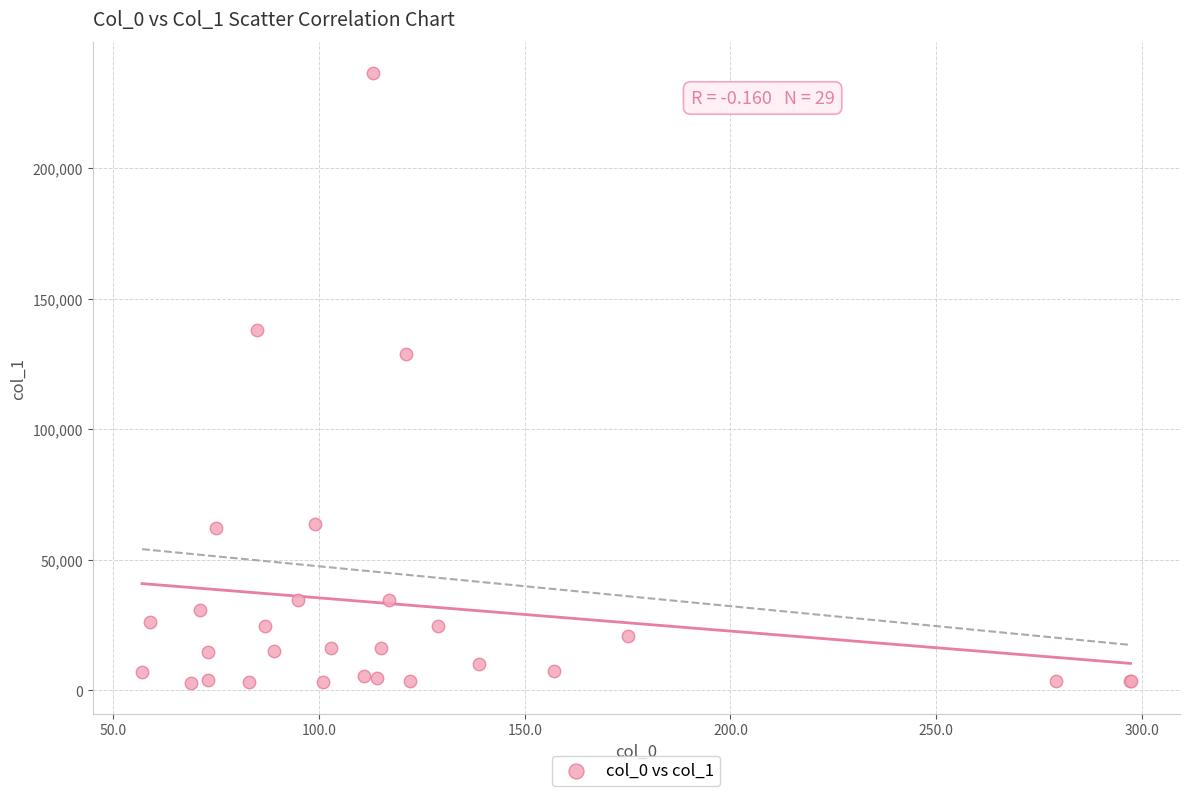

What Y value in the scatter plot is closest to 119681?

128896.0